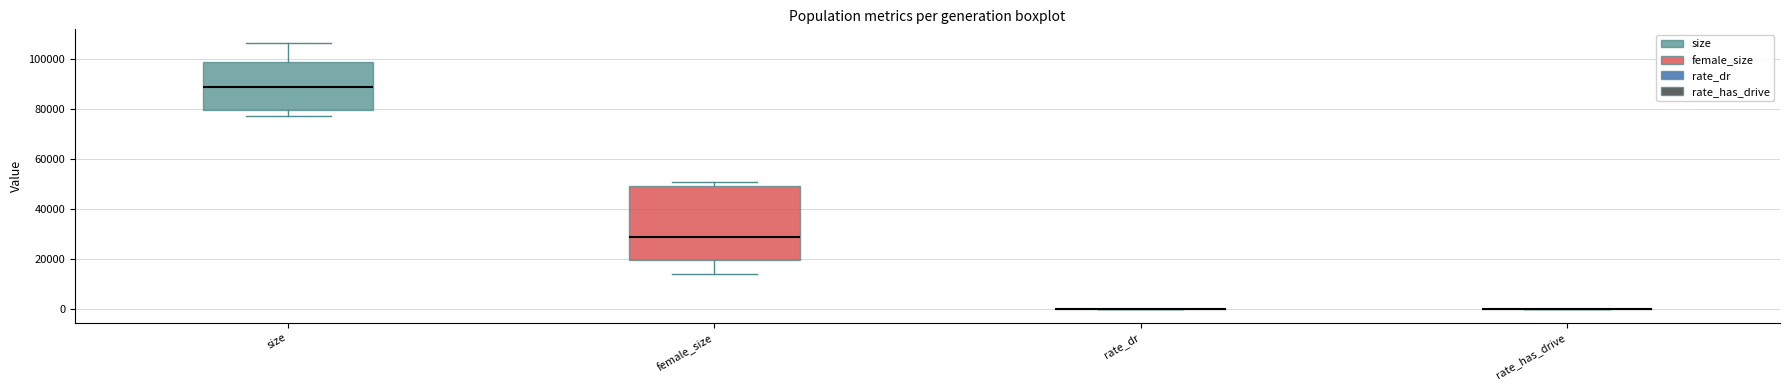

Which box is the tallest, from its lower edge to its upper edge?

female_size